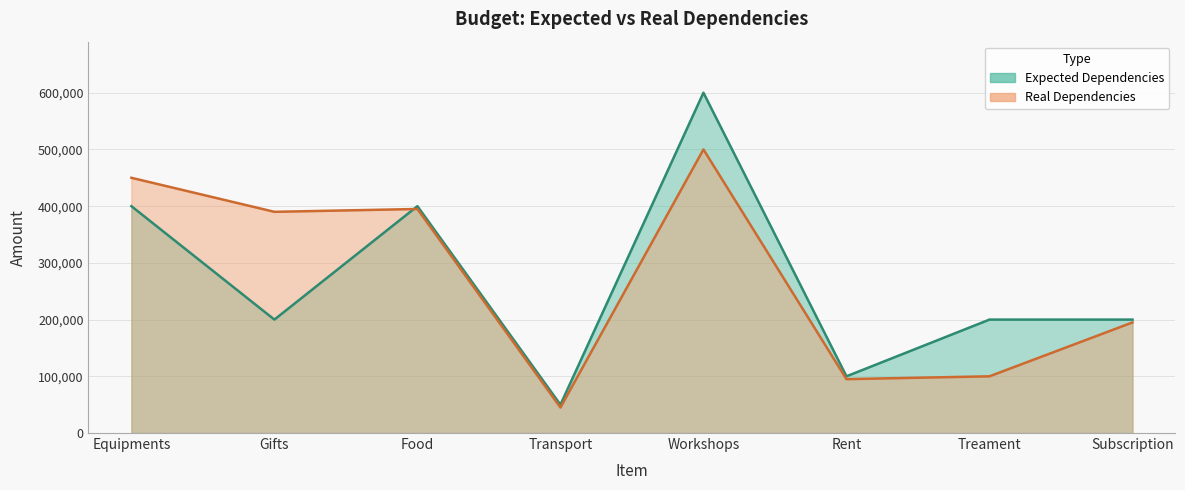

Rank the series by their maximum value, from highest to lowest.

Expected Dependencies, Real Dependencies